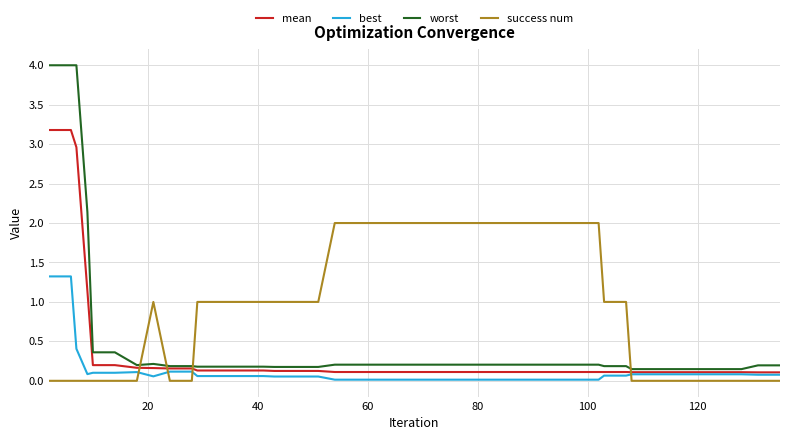

Which series has the largest range (max minus min)?

worst